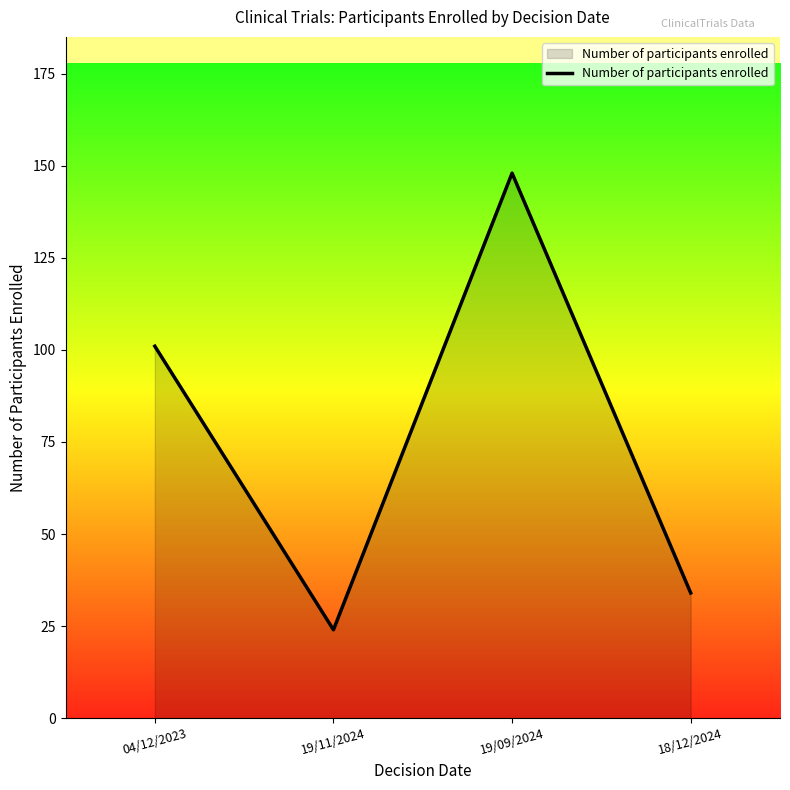

How many distinct data groups are displayed?

1